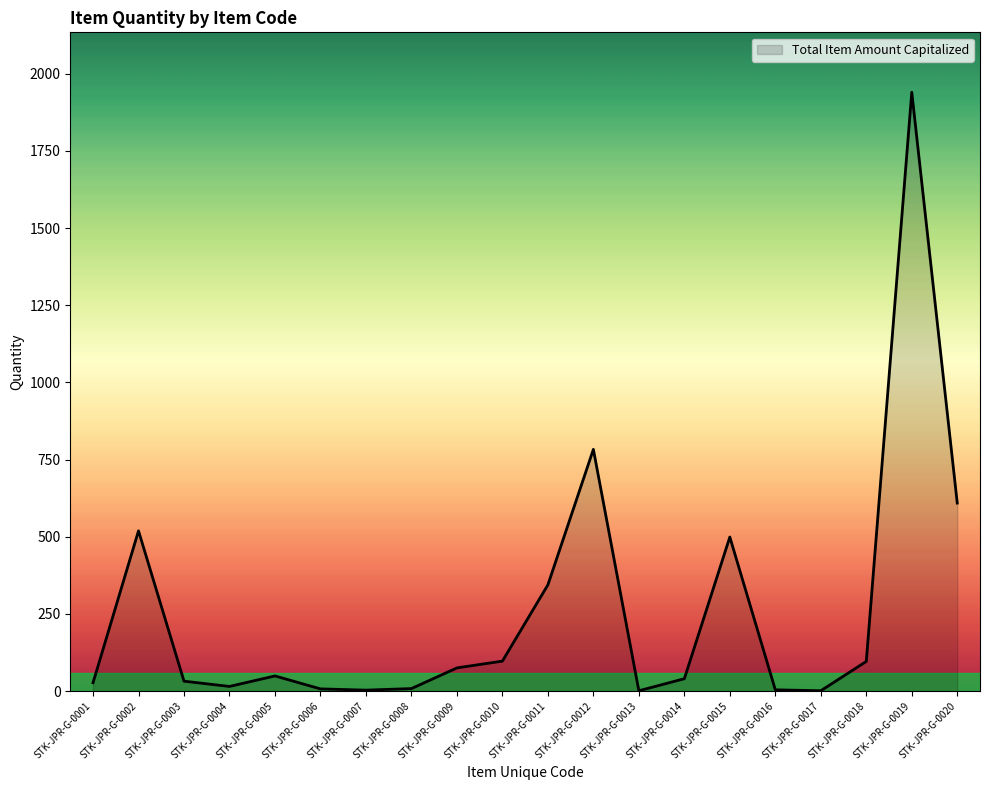

Does the chart have visible grid lines?

No